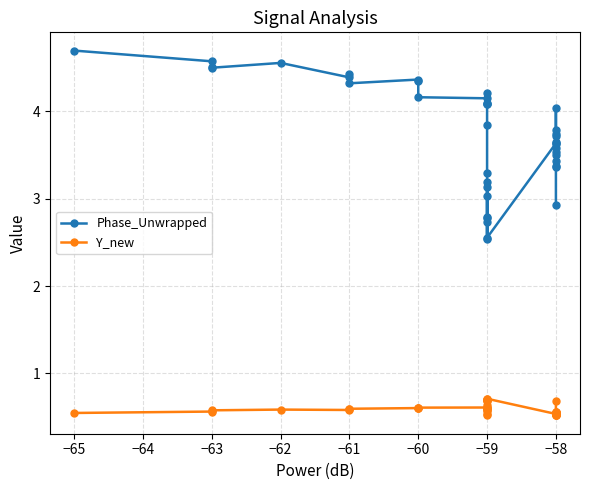

What is the minimum value for Y_new?

0.5